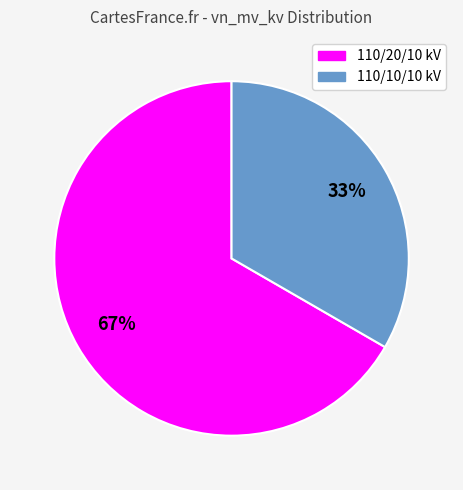

To the nearest percent, what is the average slice percentage?

50%